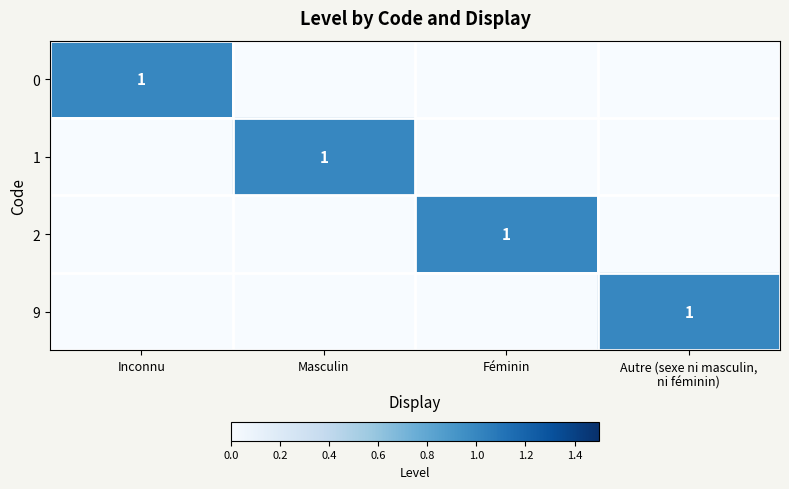

Is it true that 0 equals 1 at Inconnu?

True